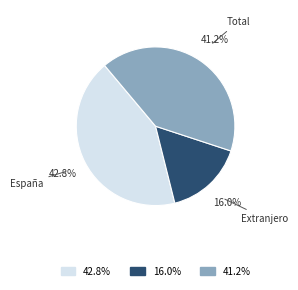

Is there a majority slice in this chart?

No